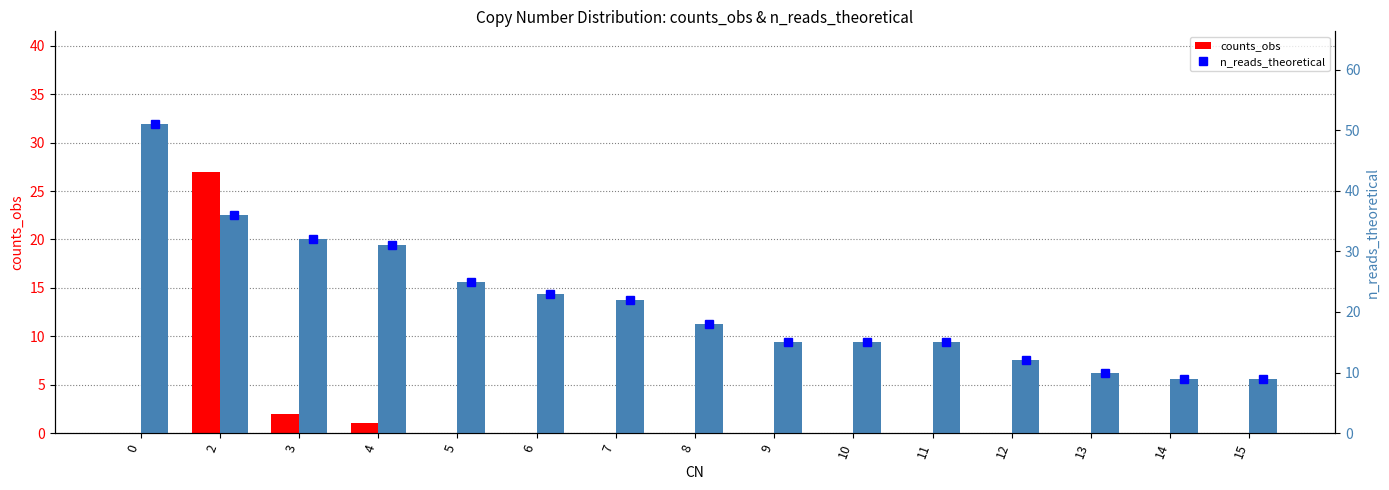

What is the sum of all n_reads_theoretical values?

323